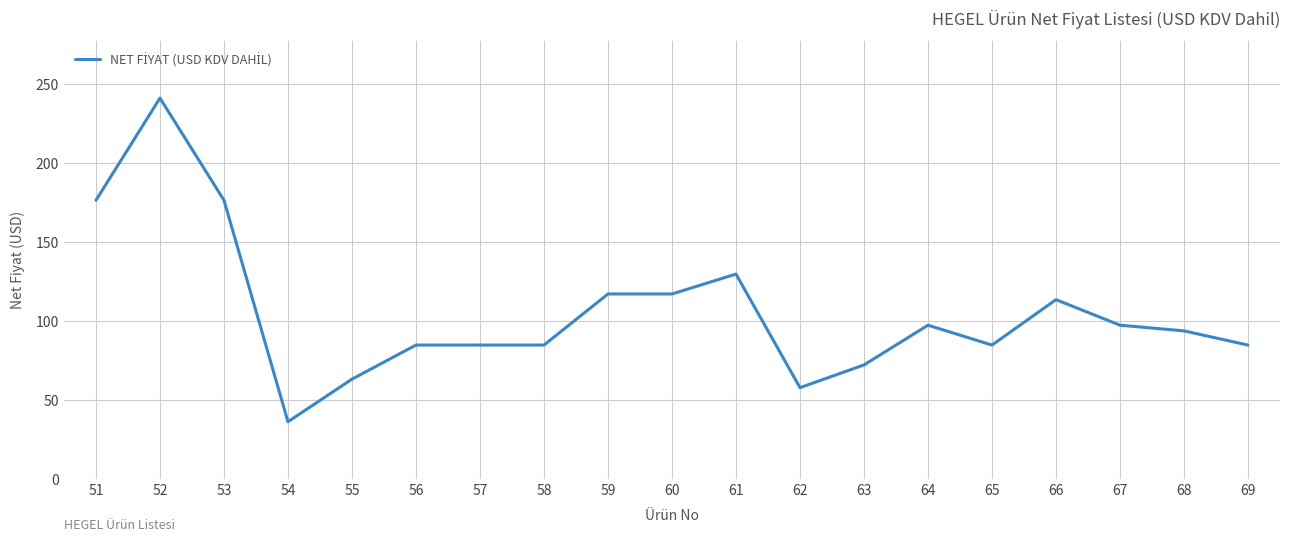

What is the ratio of the value at 54 to the value at 64?

0.4